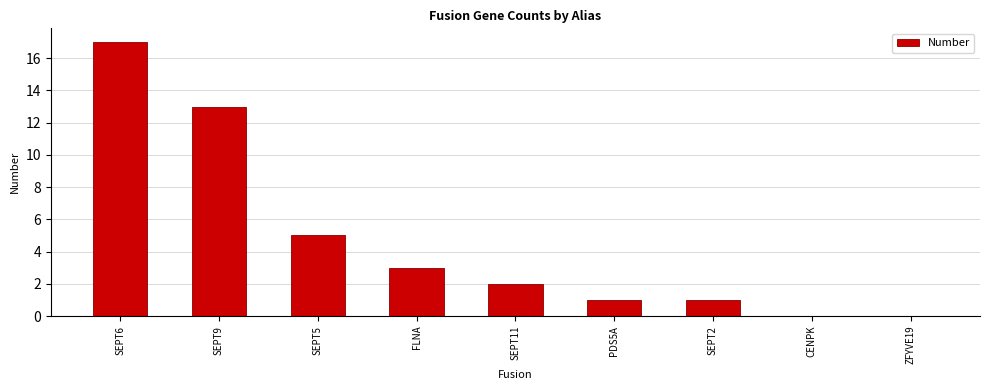

What is the sum of all values?

42